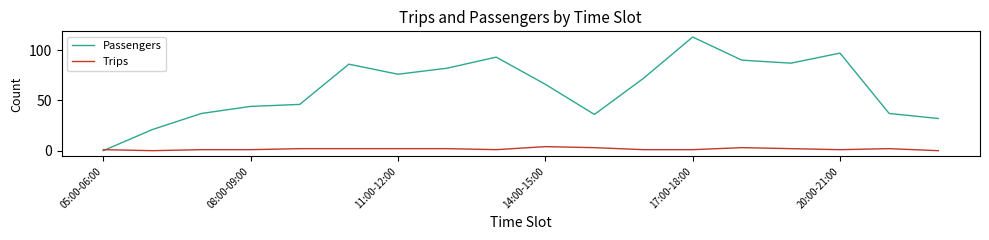

Which series has the largest range (max minus min)?

Passengers